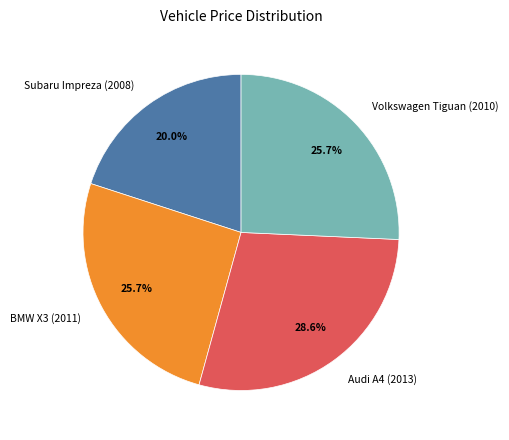

To the nearest percent, what is the difference between the Audi A4 (2013) and BMW X3 (2011) slice percentages?

3%